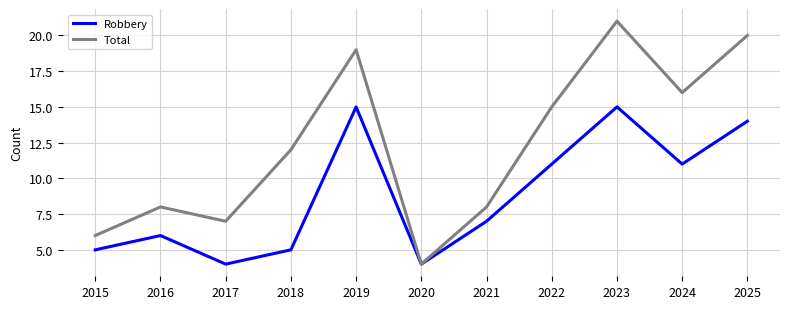

The value of Robbery at 2016 is 9. True or false?

False